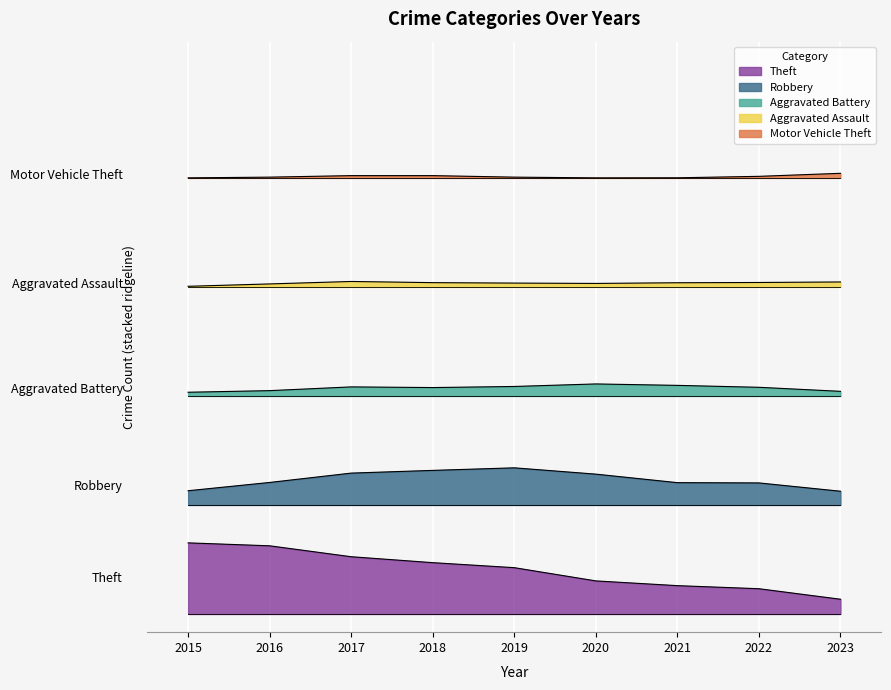

Which series has the largest range (max minus min)?

Theft